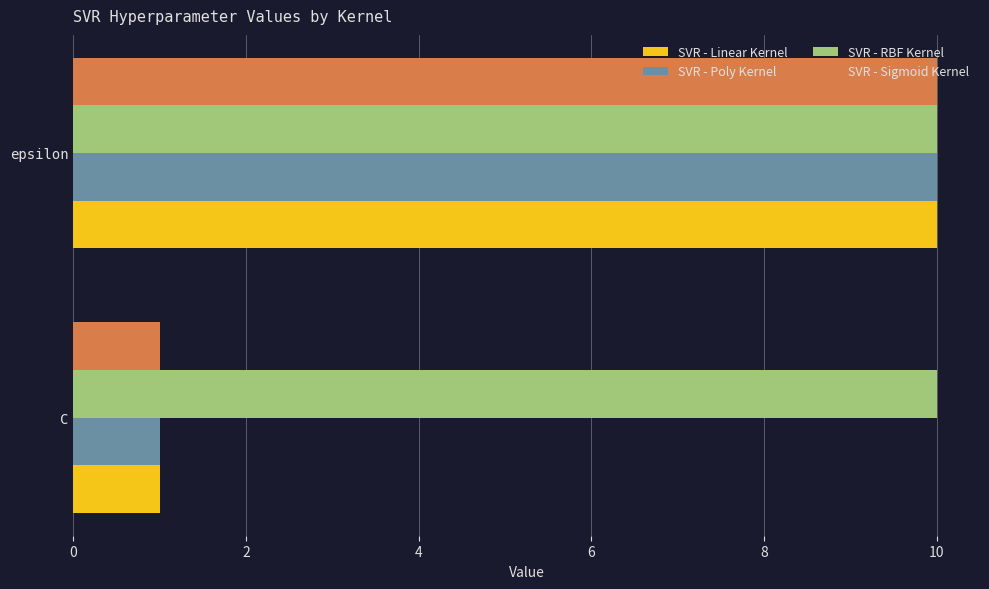

What is the sum of all SVR - RBF Kernel values?

20